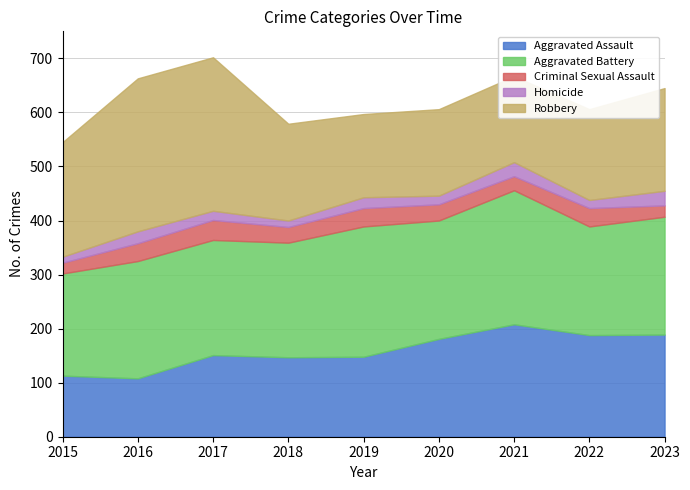

Does the chart have visible grid lines?

Yes